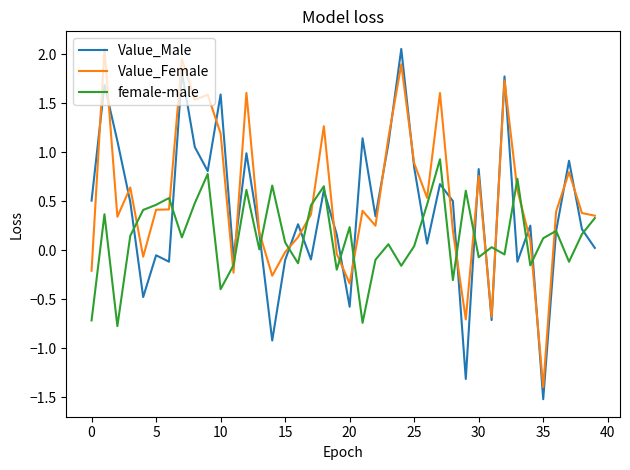

What is the minimum value for Value_Male?

-1.5